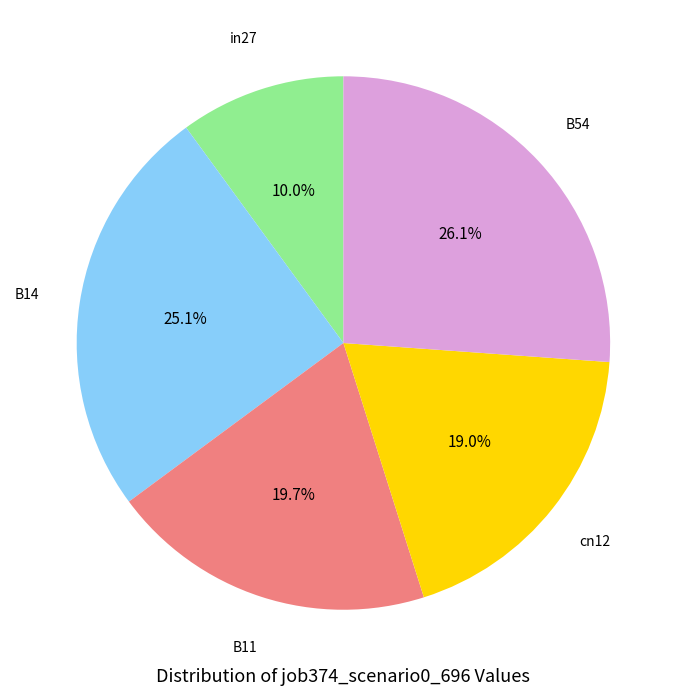

Is there any slice that represents more than half of the pie?

No